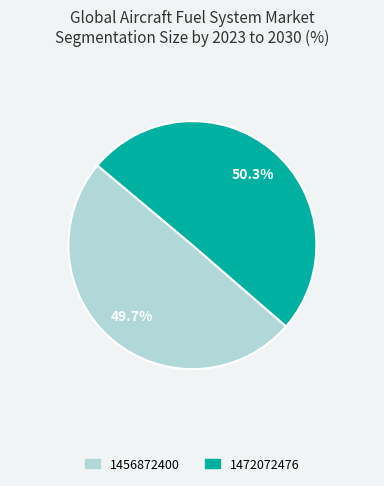

To the nearest percent, what percentage of the pie is 1456872400?

50%